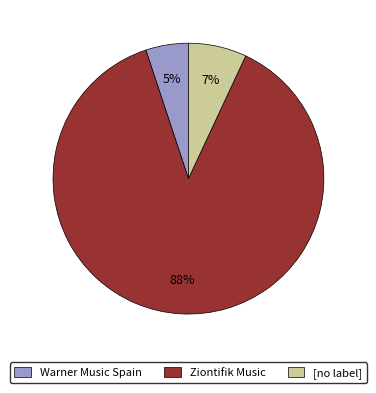

To the nearest percent, what is the average slice percentage?

33%